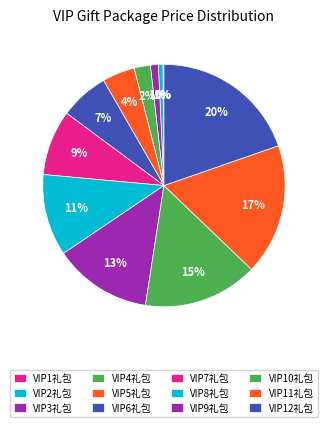

To the nearest percent, what is the combined percentage of VIP11礼包 and VIP9礼包?

31%